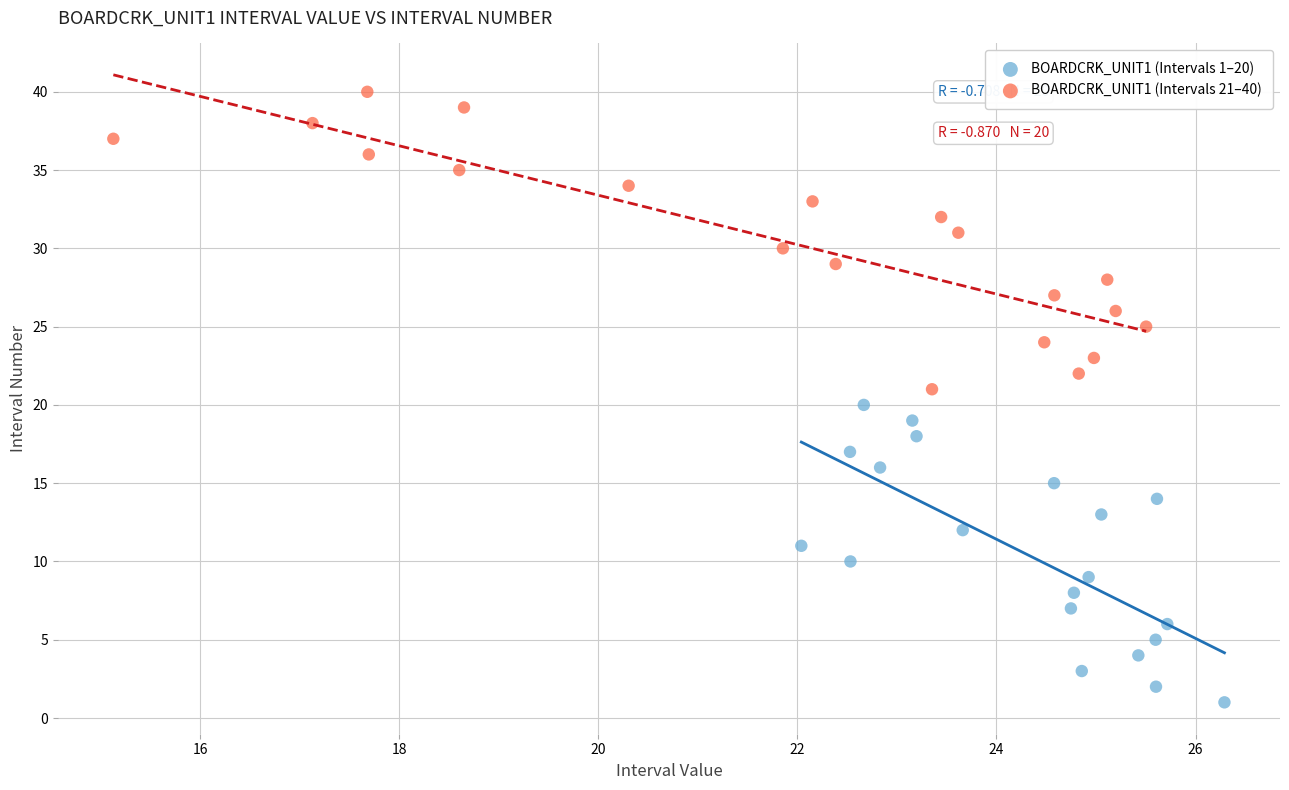

Which series contains the highest Y value?

BOARDCRK_UNIT1 (Intervals 21–40)